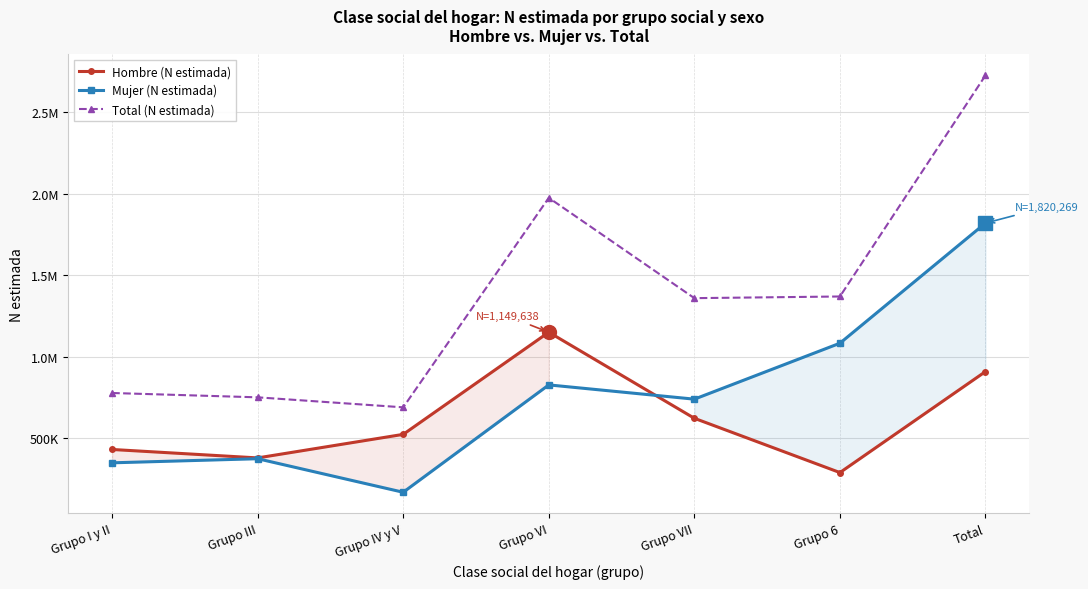

Count the number of data series in this chart.

3